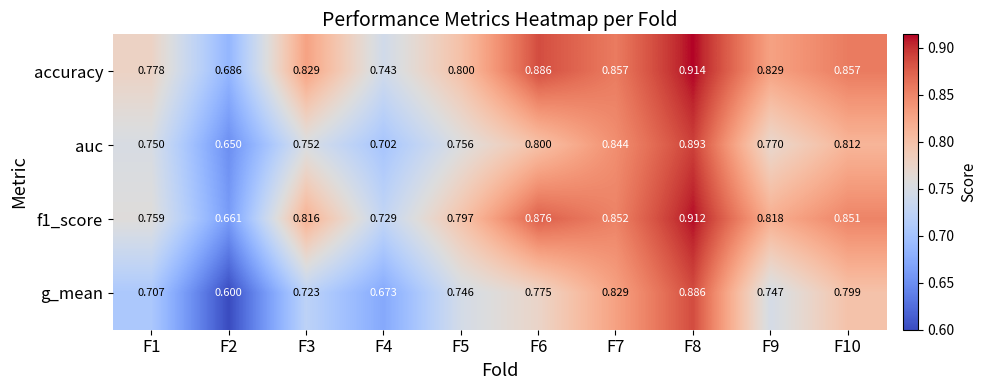

Which series has the largest total across all categories?

accuracy